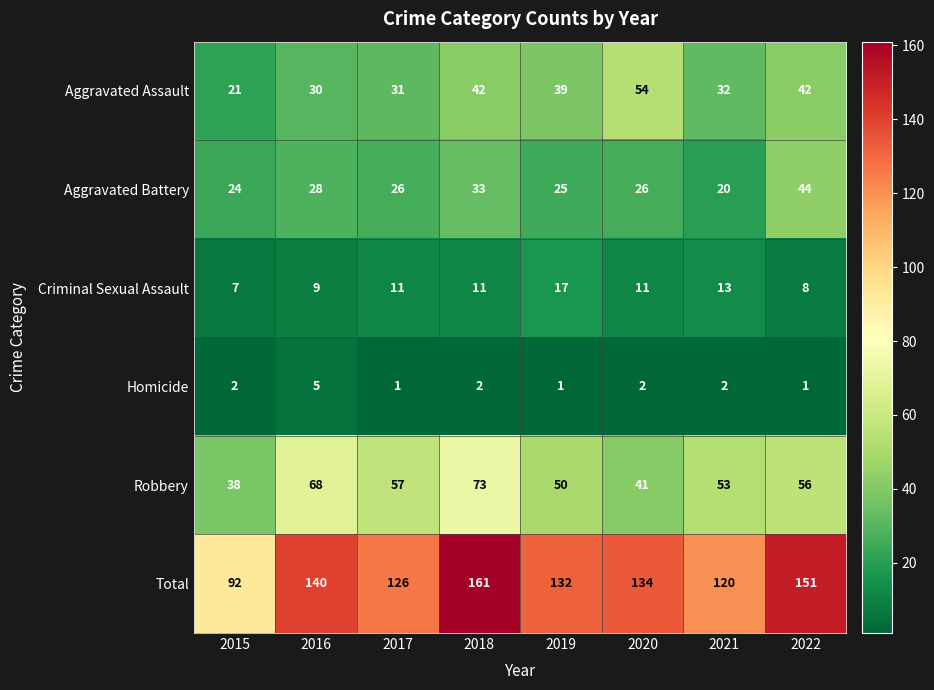

What is the maximum value shown in the chart?

161